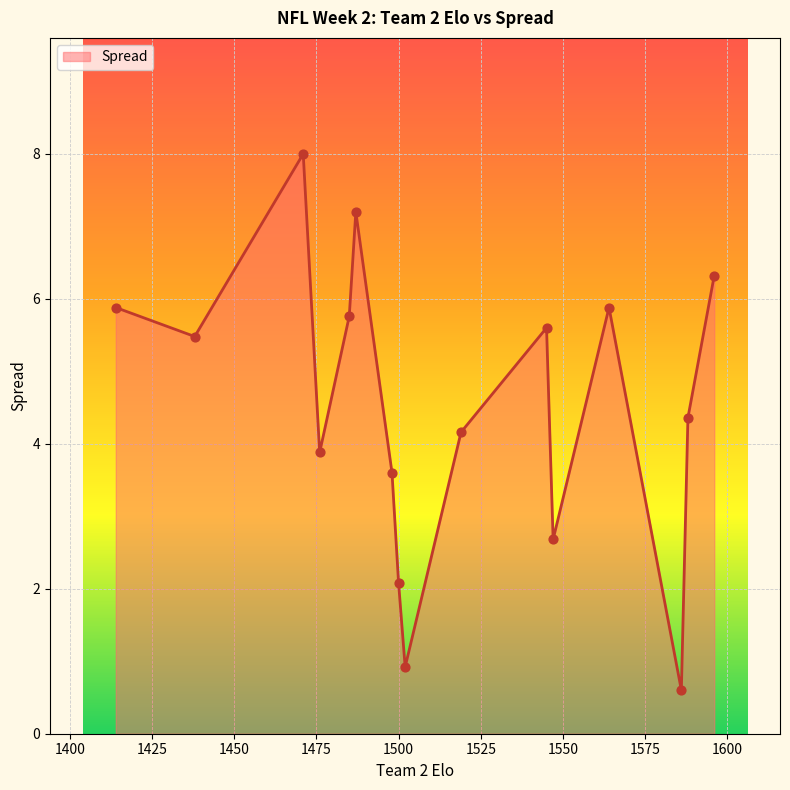

What is the greatest value displayed?

8.0